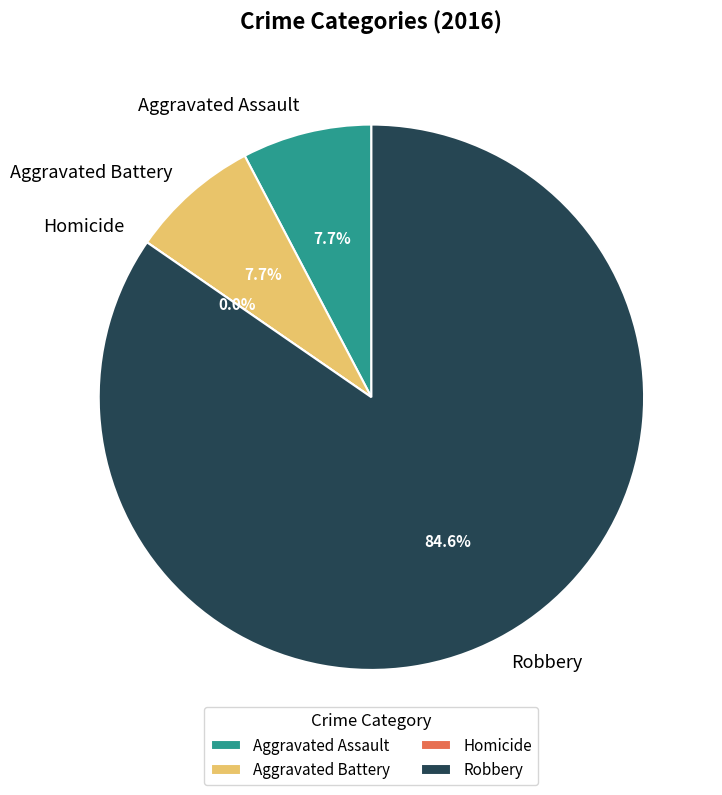

Which slice is the largest?

Robbery